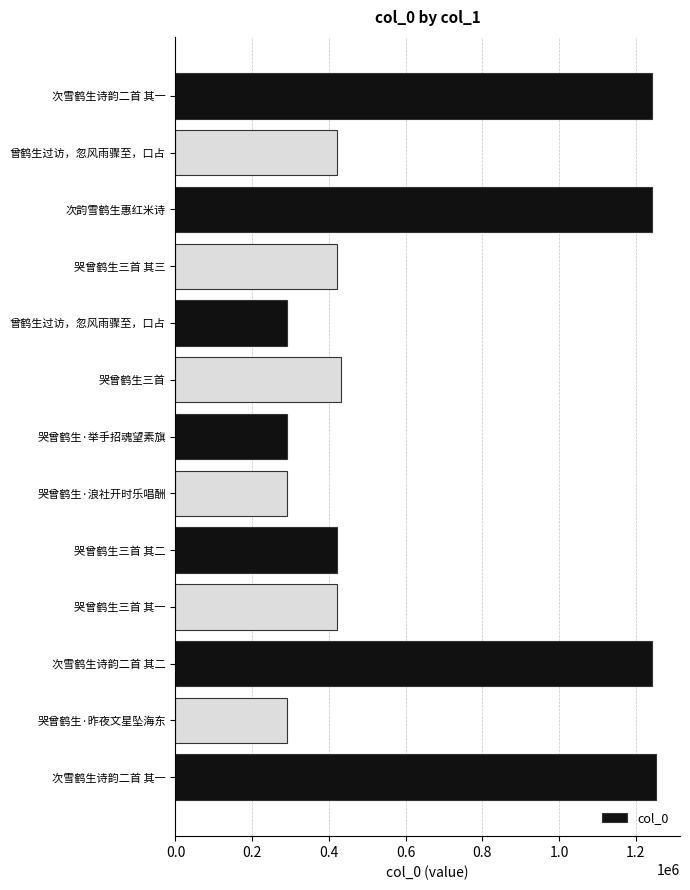

How many bars are there in total?

13